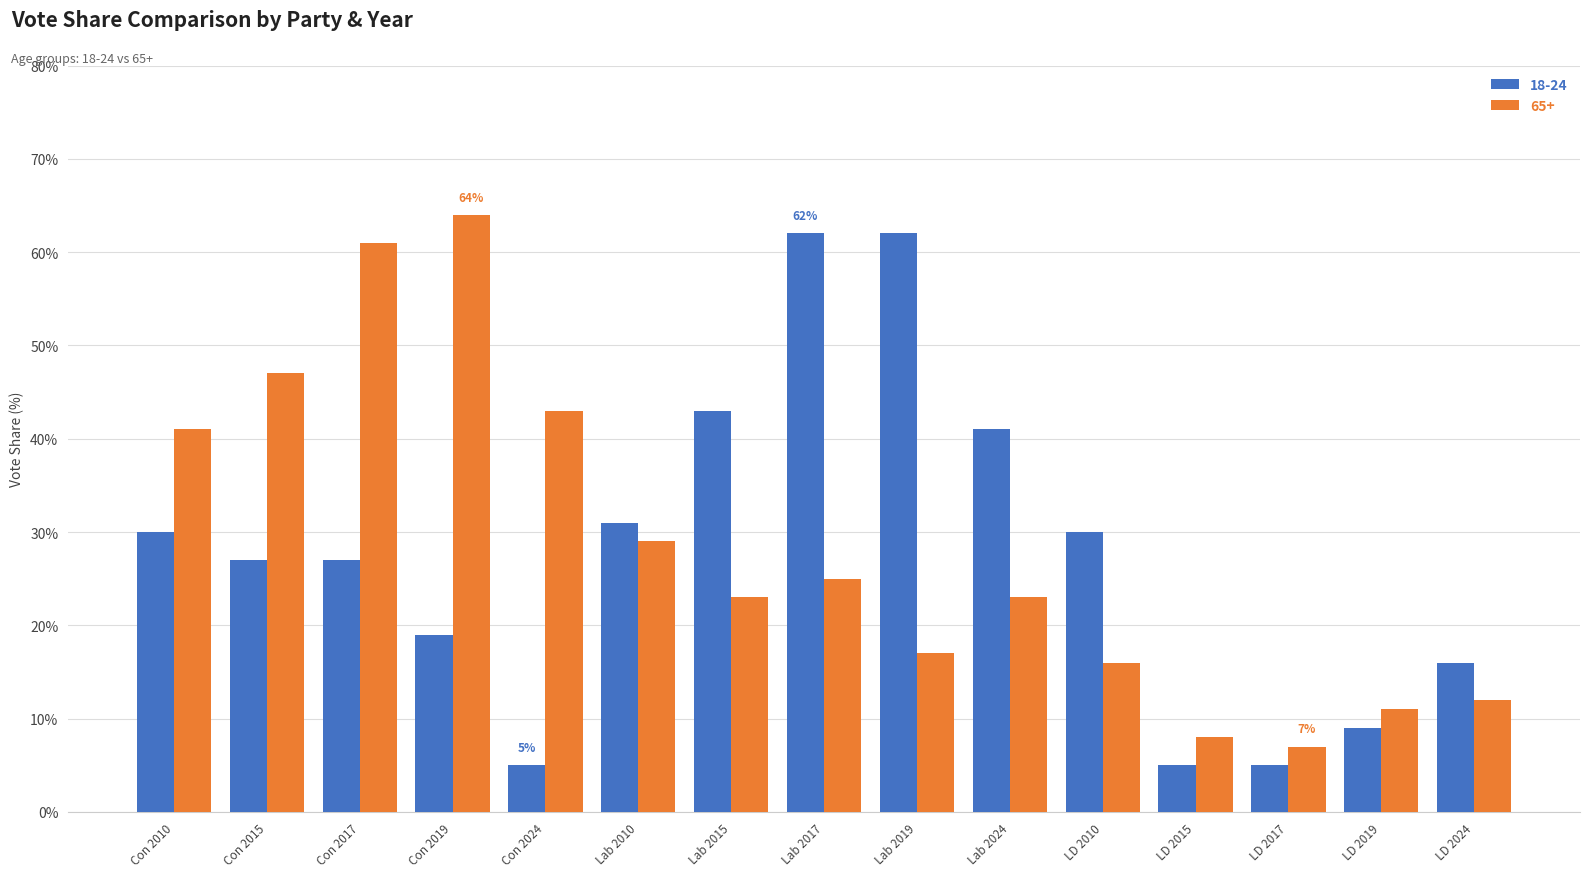

How many bars are there in each group?

2